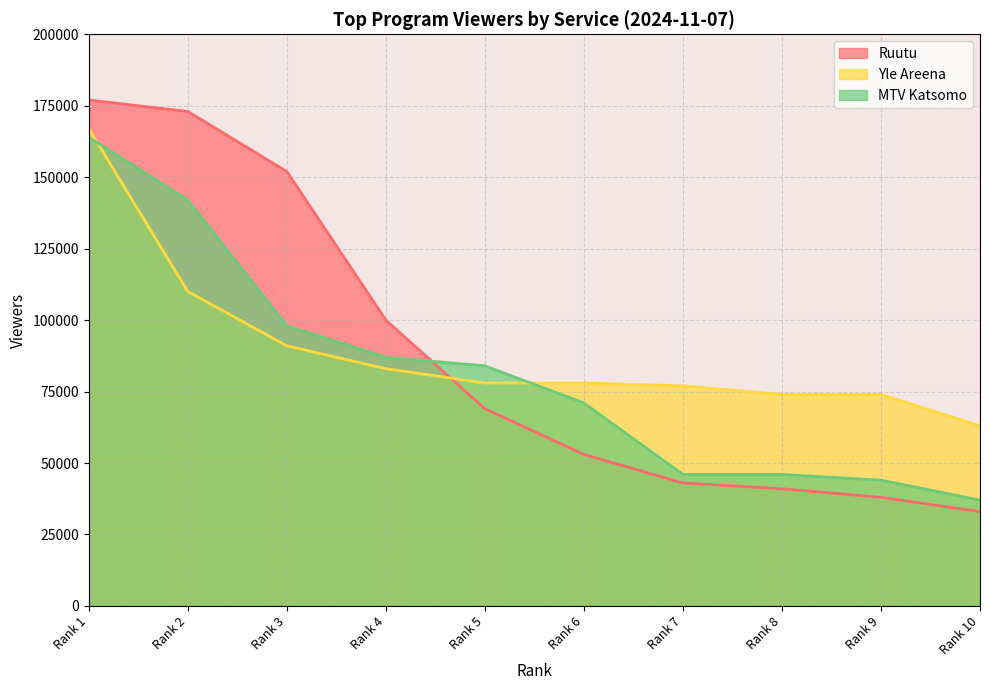

What is the sum of all MTV Katsomo values?

819000